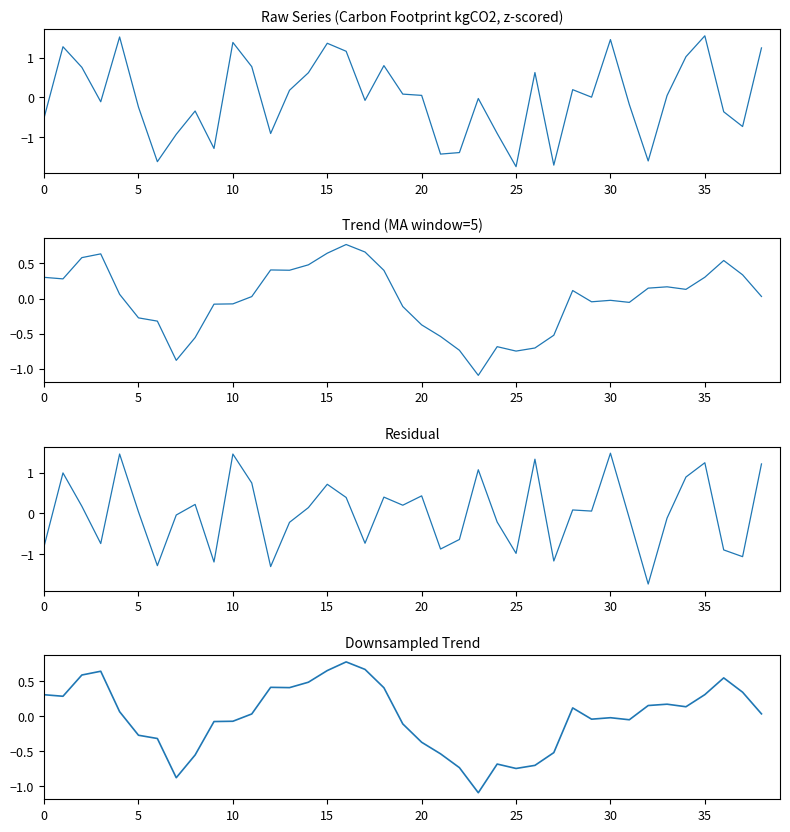

The value of Downsampled Trend at 23 is -0.6. True or false?

False